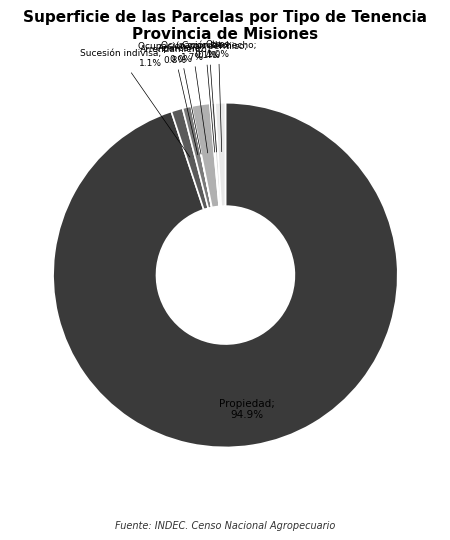

Approximately how many times larger is the value at Otros; 1.0% compared to Sucesión indivisa; 1.1%?

0.9